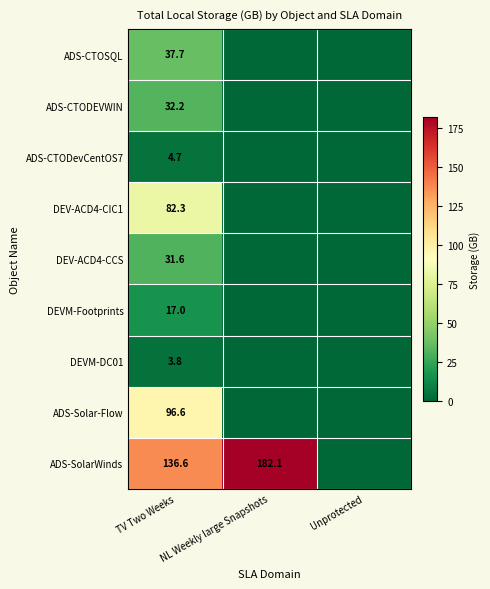

What is the difference between the ADS-SolarWinds values at NL Weekly large Snapshots and TV Two Weeks?

45.5